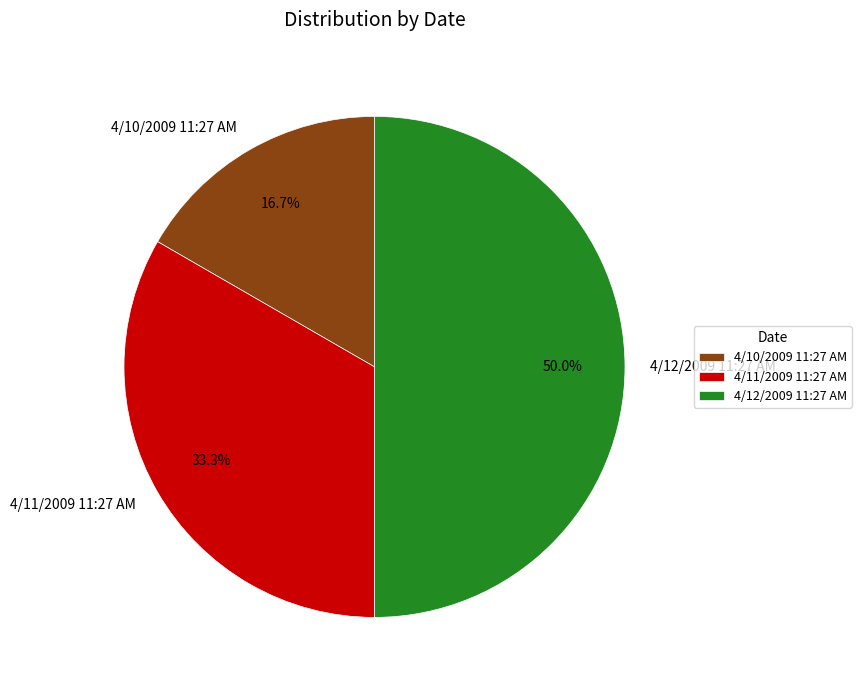

True or false: 4/12/2009 11:27 AM accounts for 60% of the total.

False